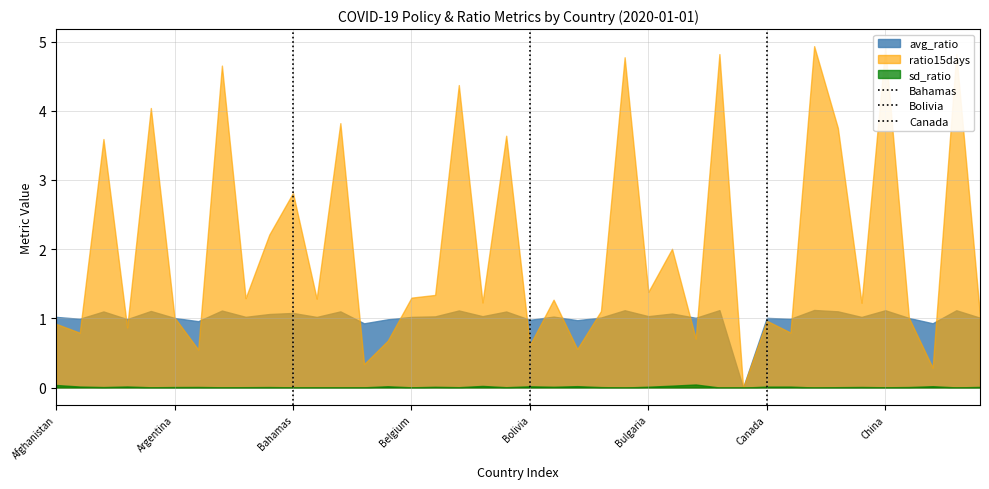

How many lines are shown in the chart?

3